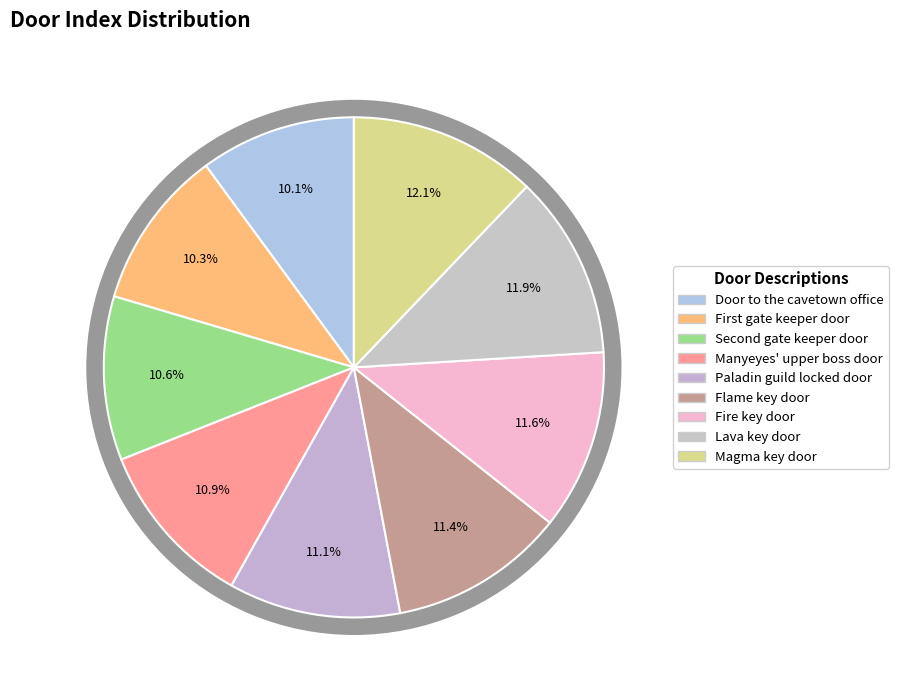

Is there any slice that represents more than half of the pie?

No